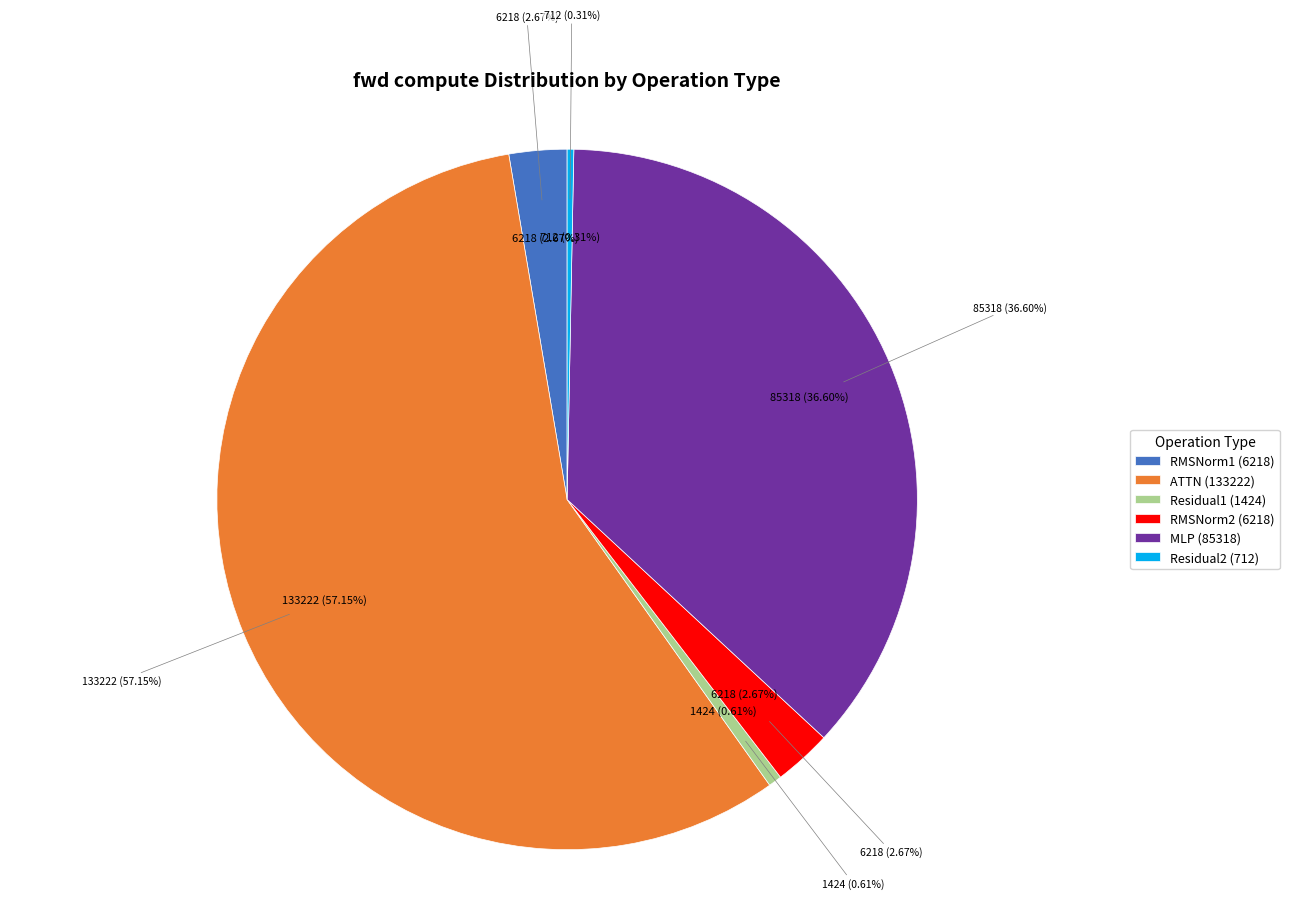

Do ATTN and RMSNorm2 together represent more than half of the pie?

Yes